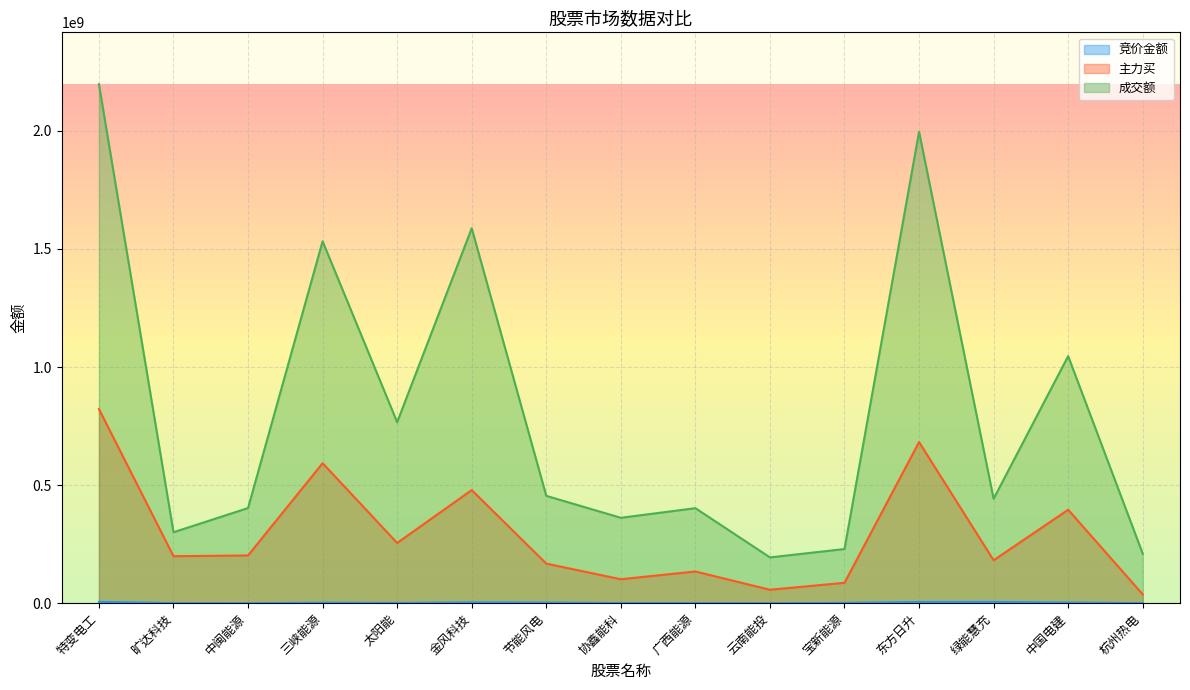

List the labels in order of 主力买 value, largest first.

特变电工, 东方日升, 三峡能源, 金风科技, 中国电建, 太阳能, 中闽能源, 旷达科技, 绿能慧充, 节能风电, 广西能源, 协鑫能科, 宝新能源, 云南能投, 杭州热电